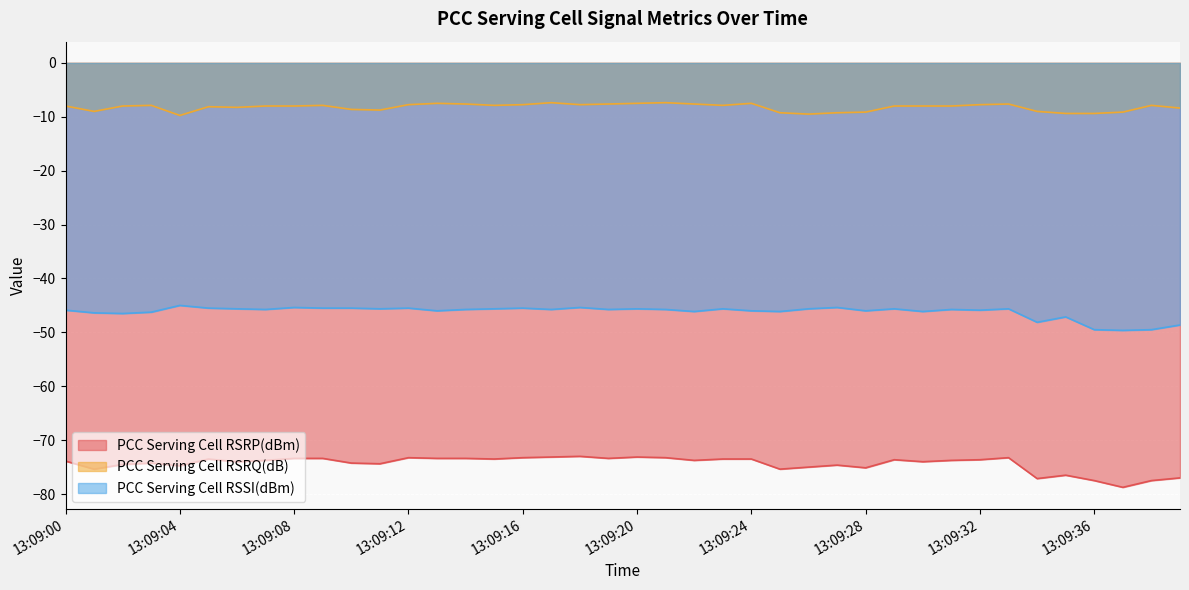

What is the value of the PCC Serving Cell RSRP(dBm) point at the 30th from the left?

-73.6